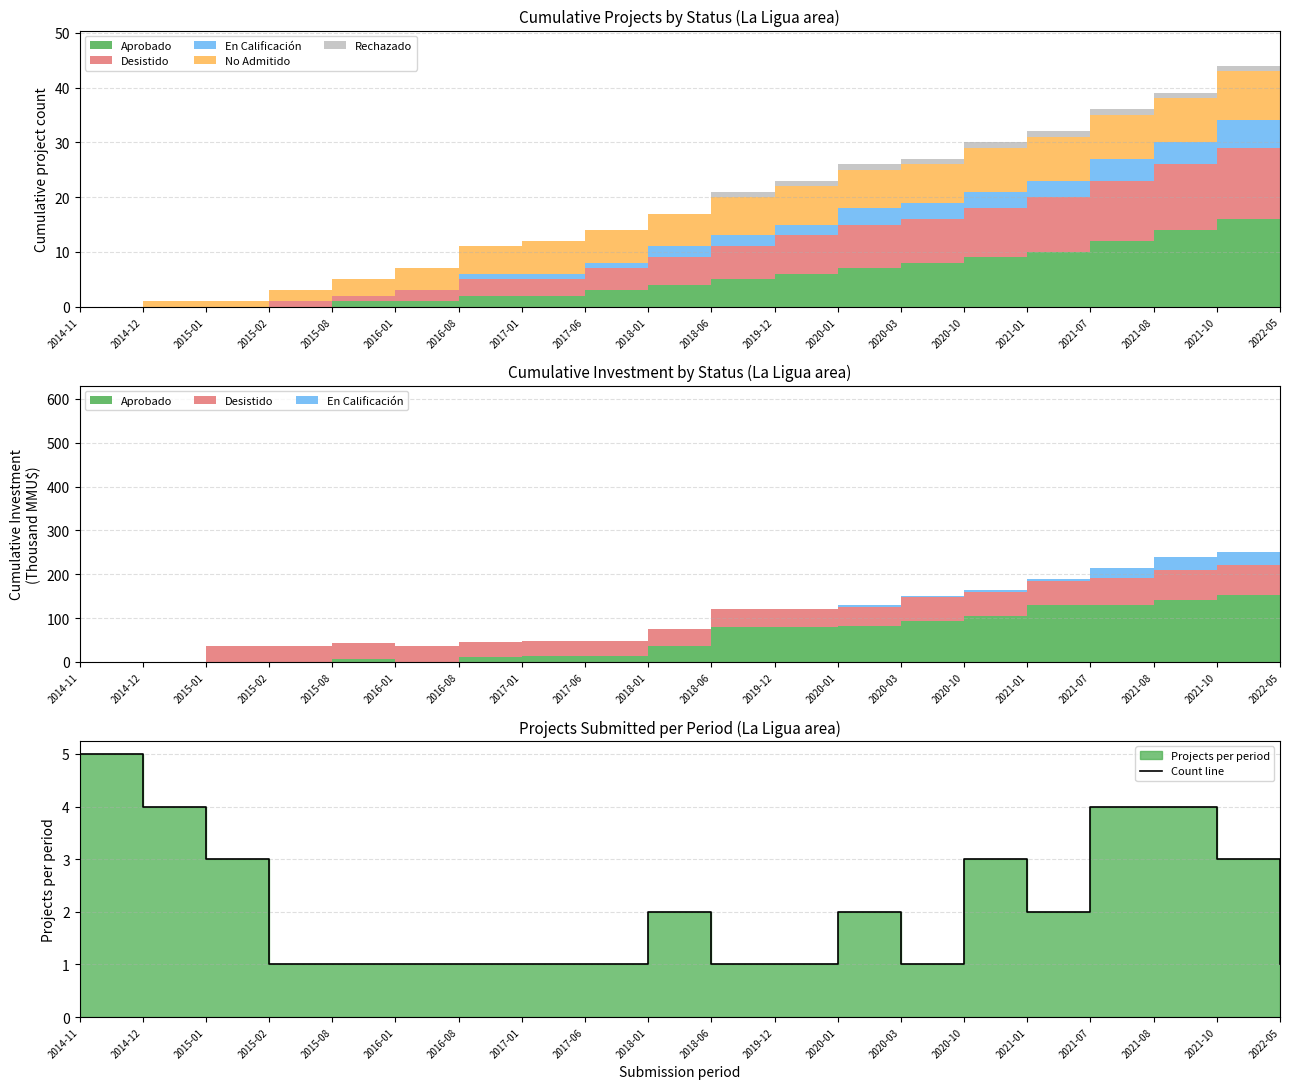

At which category does the chart reach its minimum across all series?

2015-02